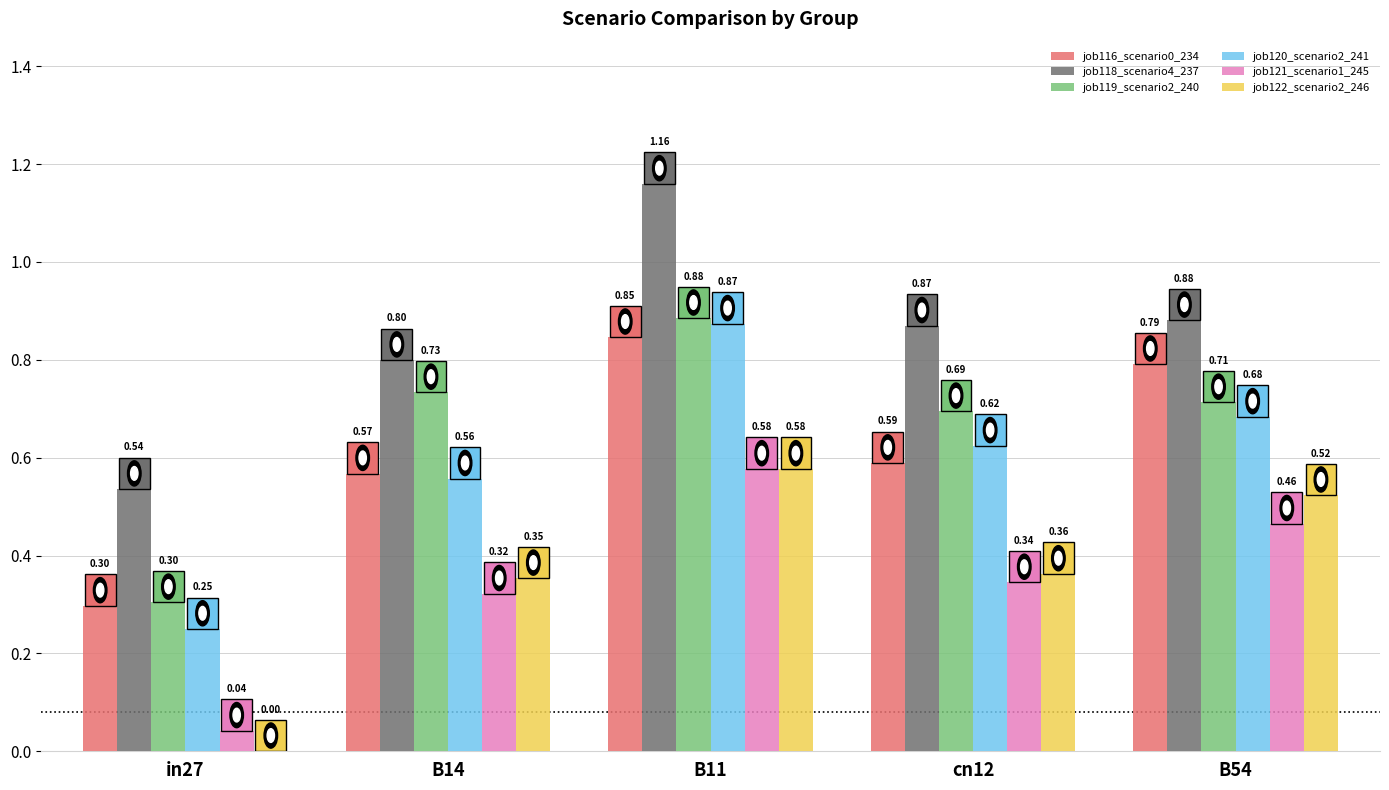

Are the bars grouped side by side (vs. stacked)?

Yes